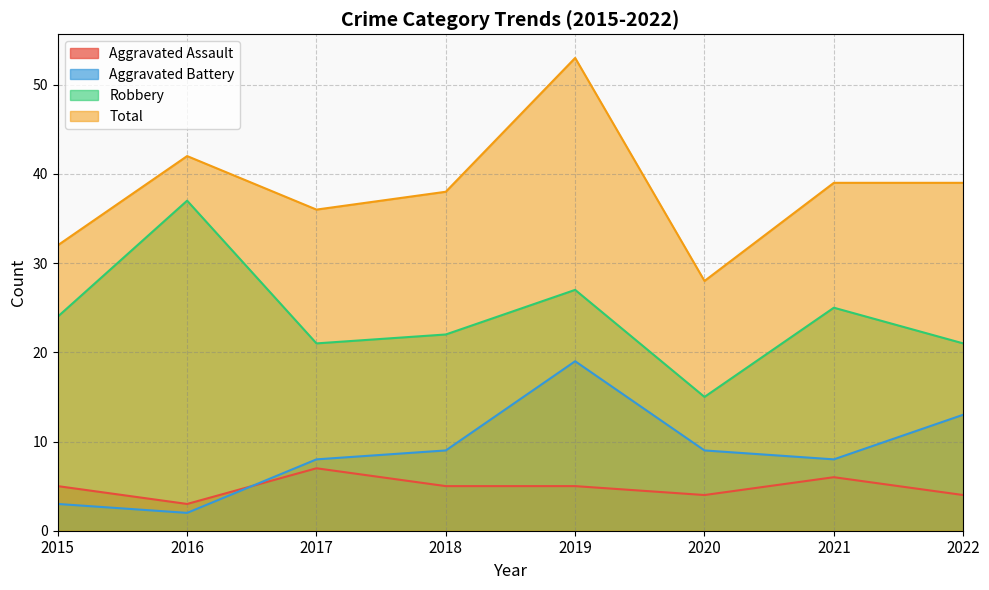

In Total, how many points are lower than both neighbors (excluding endpoints)?

2